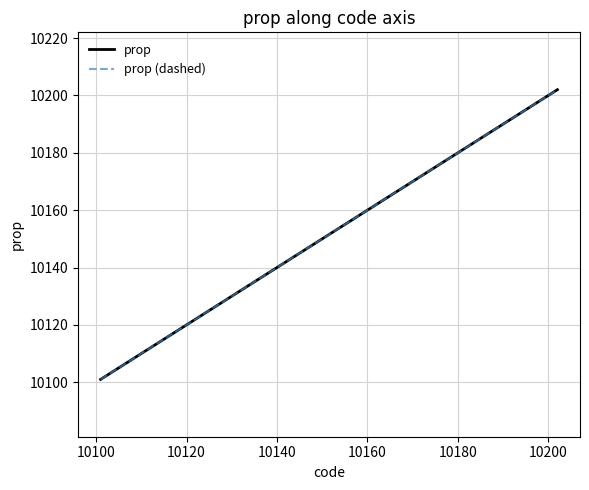

True or false: prop has more than 2 interior local peaks.

False